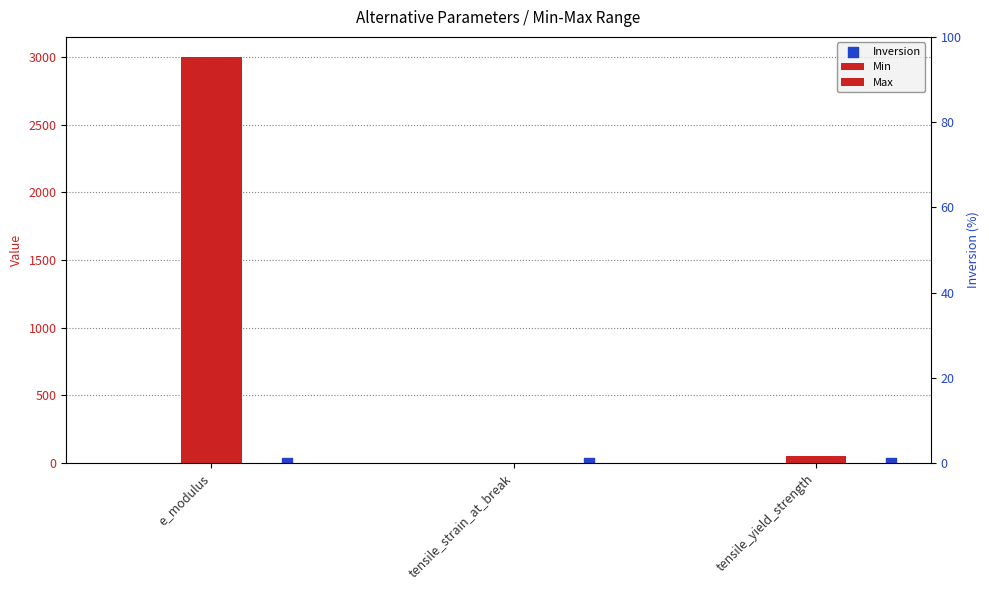

Which series contains the lowest Y value?

Min